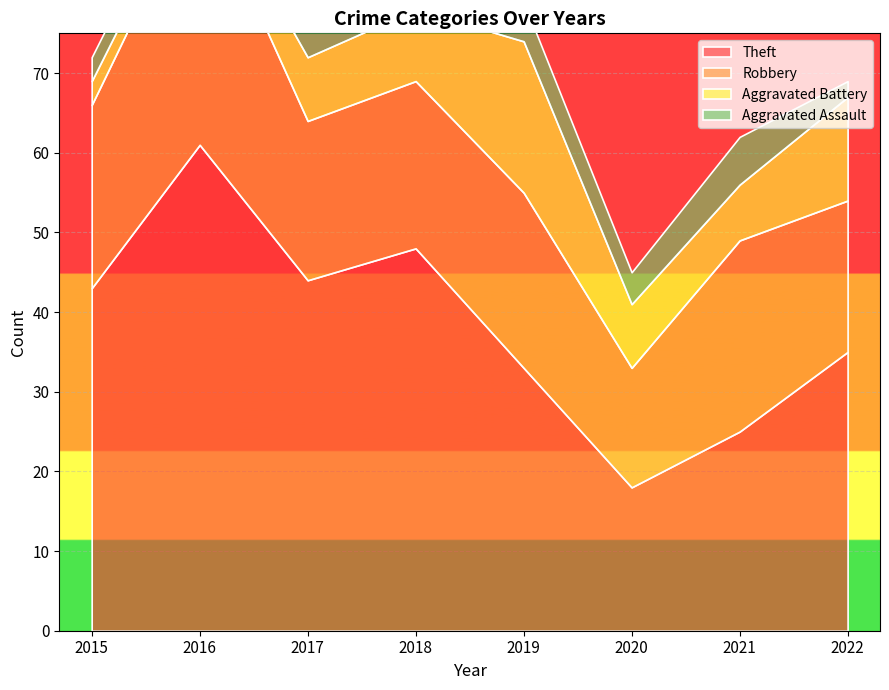

The value of Aggravated Assault at 2022 is 3. True or false?

False